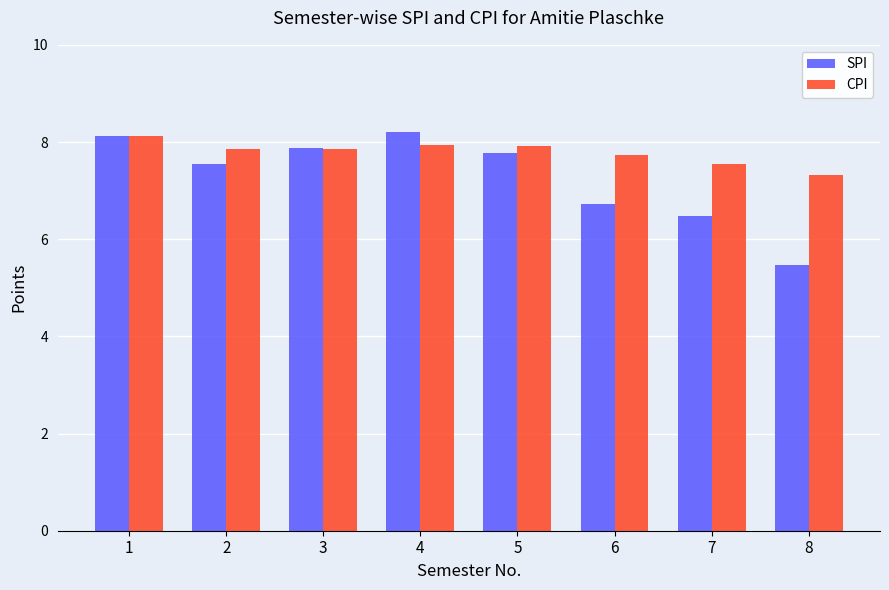

Rank the series by their average value, from lowest to highest.

SPI, CPI